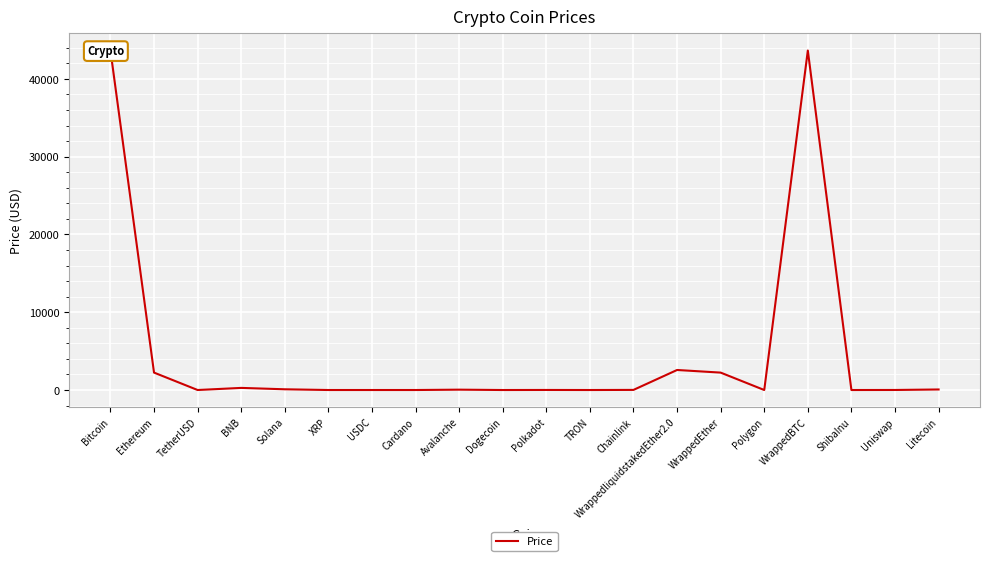

At which category does the data reach its first local valley?

TetherUSD